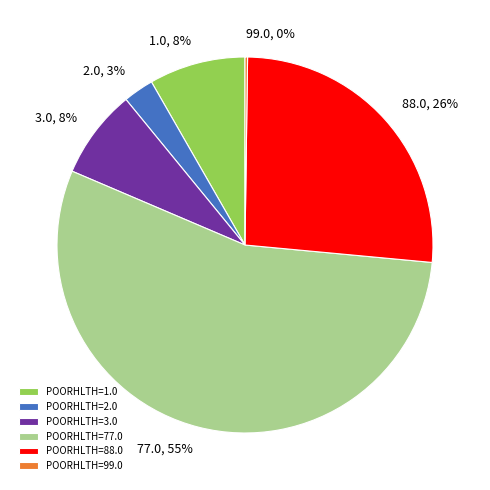

Which has a higher value, 3.0, 8% or 2.0, 3%?

3.0, 8%